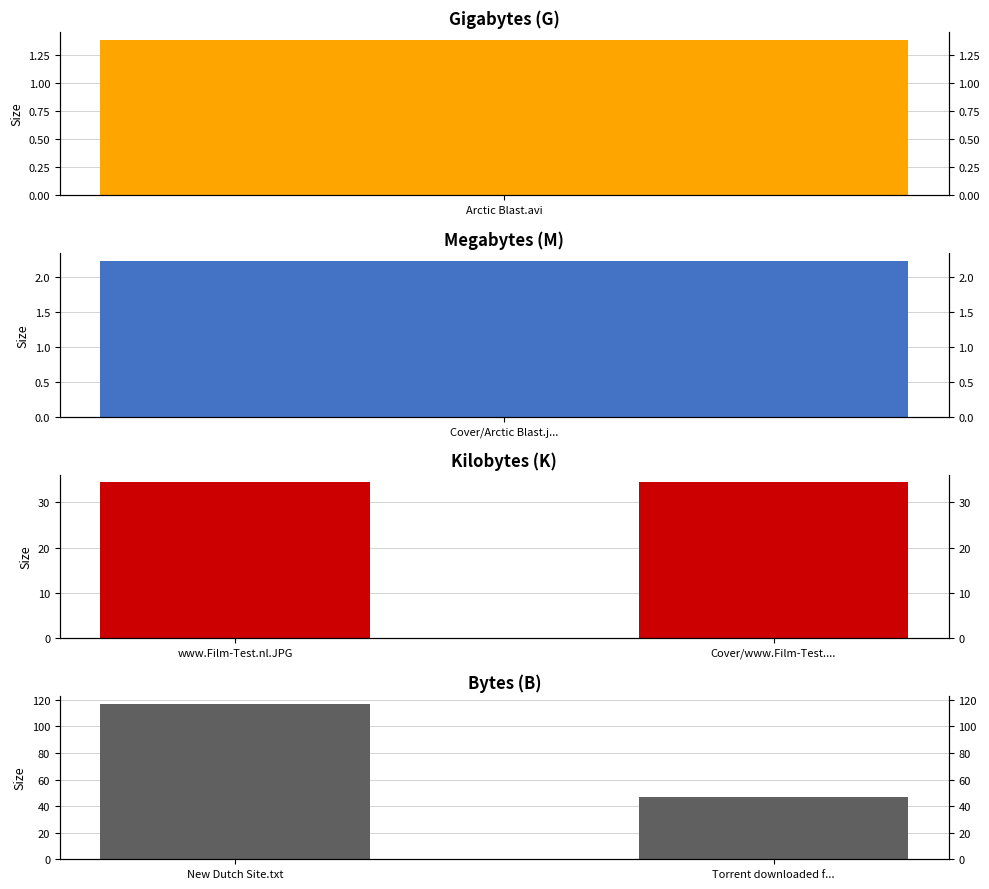

What is the value of the K bar at the 1st from the left?

34.5